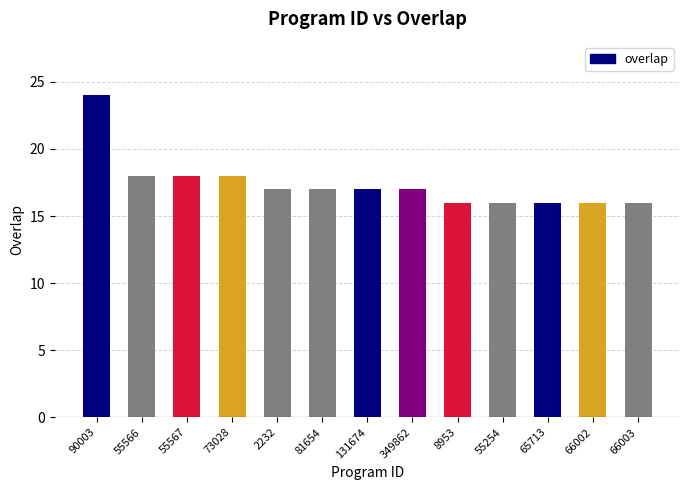

Reading right to left, what are all the values shown in this chart?

66003=16	66002=16	65713=16	55254=16	8953=16	349862=17	131674=17	81654=17	2232=17	73028=18	55567=18	55566=18	90003=24